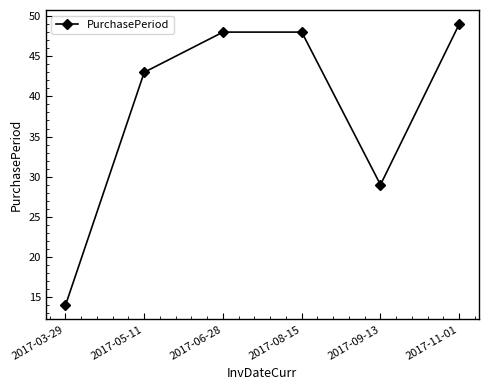

How many points are lower than both their immediate neighbors (excluding endpoints)?

1